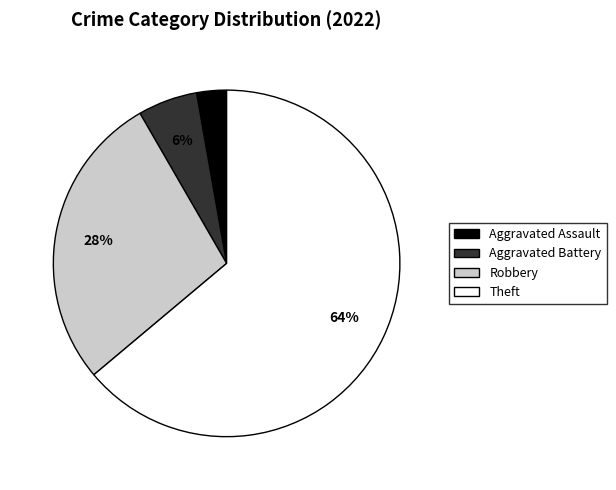

Is the sum of Theft and Aggravated Assault greater than half?

Yes